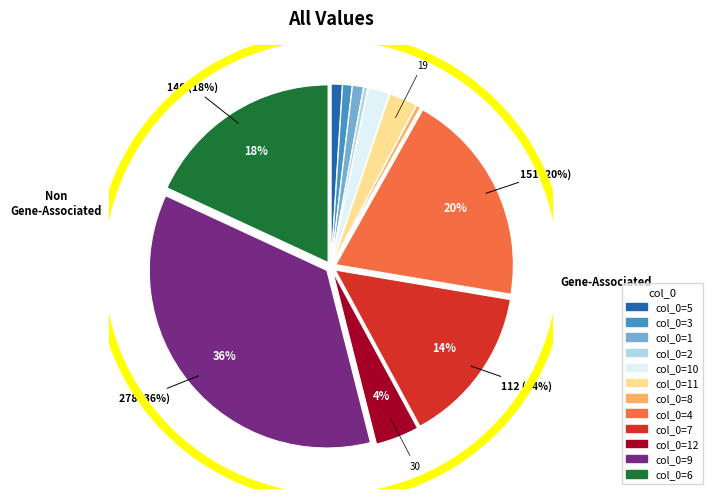

To the nearest percent, what is the average slice percentage?

8%